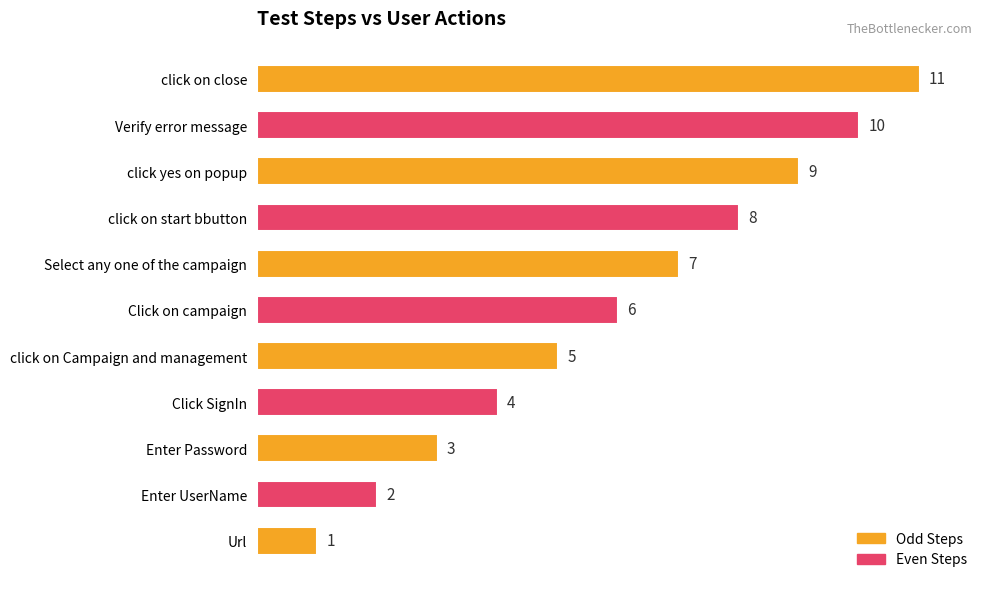

What is the smallest value displayed?

1